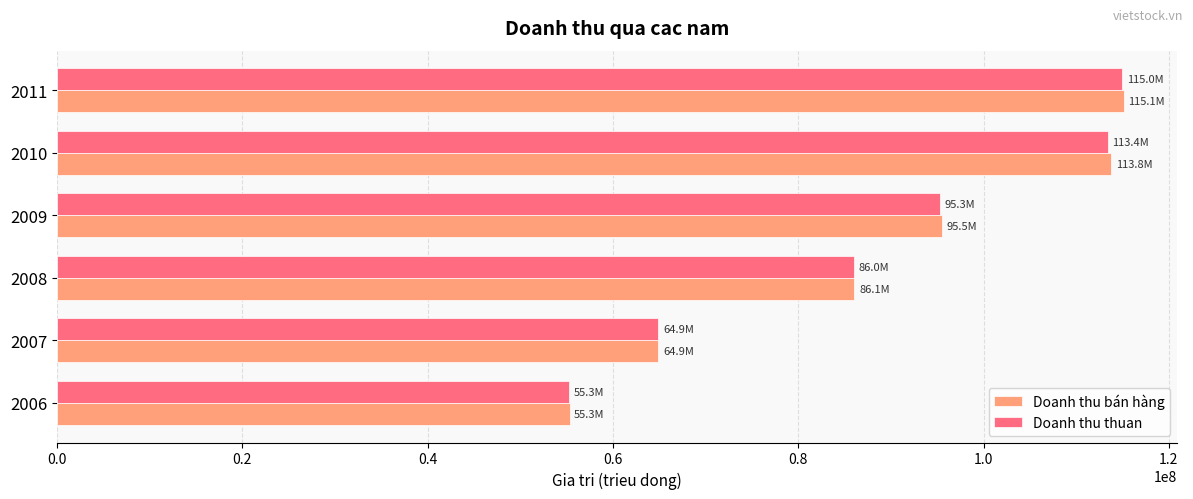

At which category is the sum across all series the highest?

2011